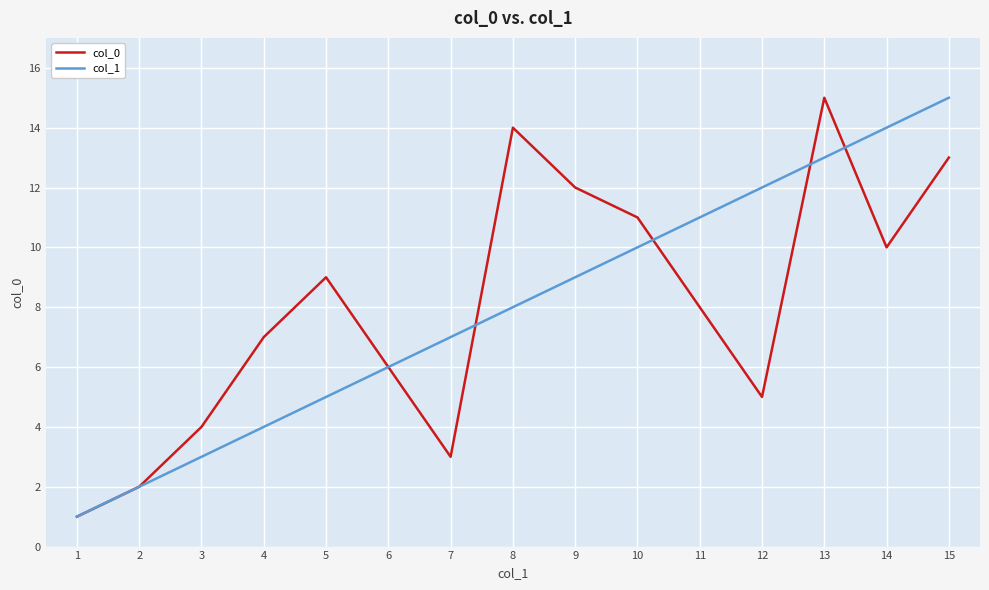

How many lines are shown in the chart?

2